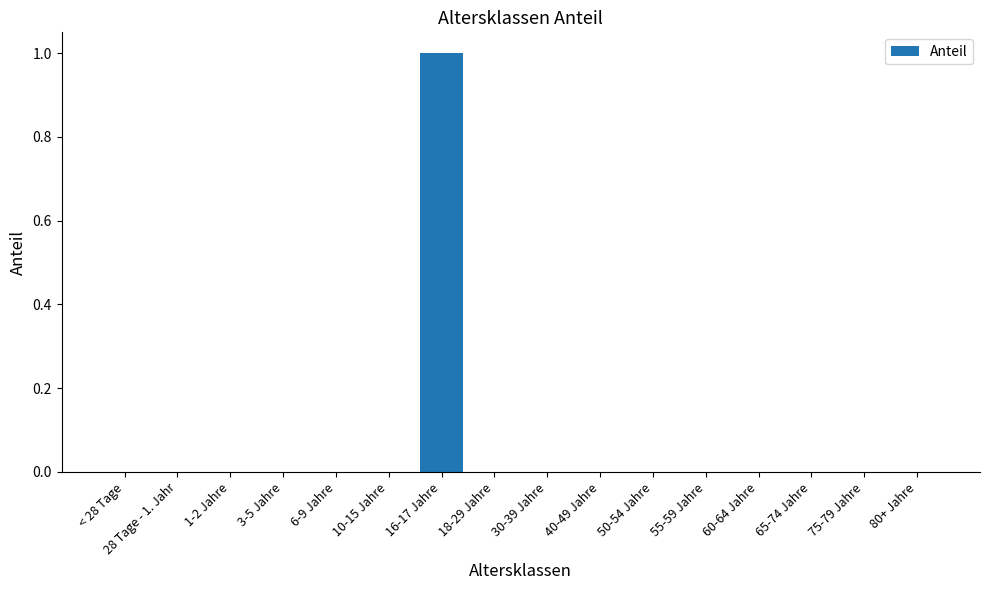

Between 80+ Jahre and 16-17 Jahre, which is larger?

16-17 Jahre